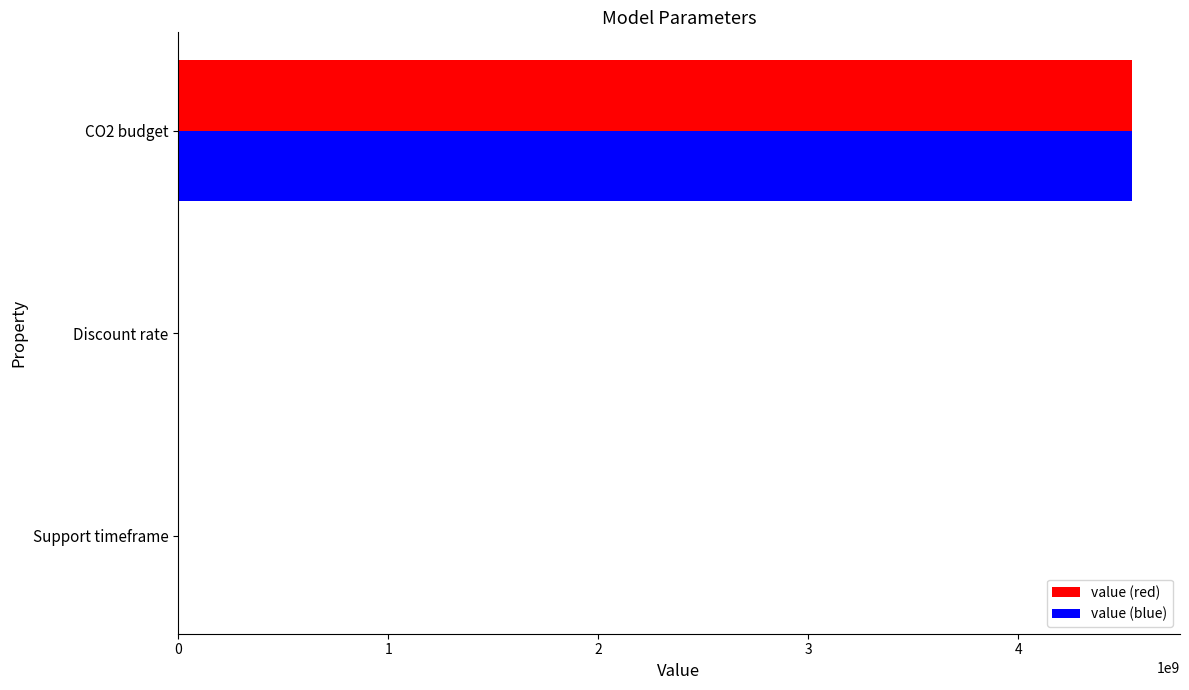

What is the maximum value shown in the chart?

4541980000.0